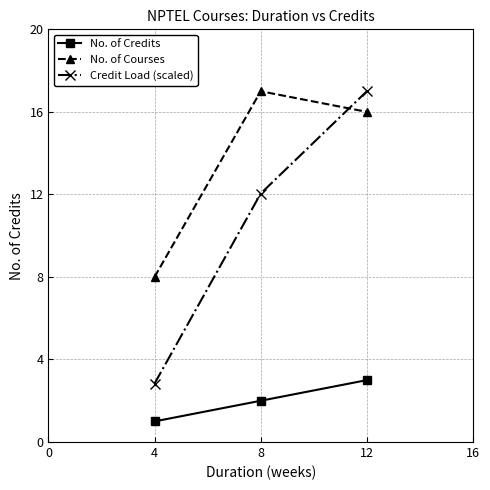

Is the value of No. of Credits at 8 greater than the value of No. of Courses at 8?

No